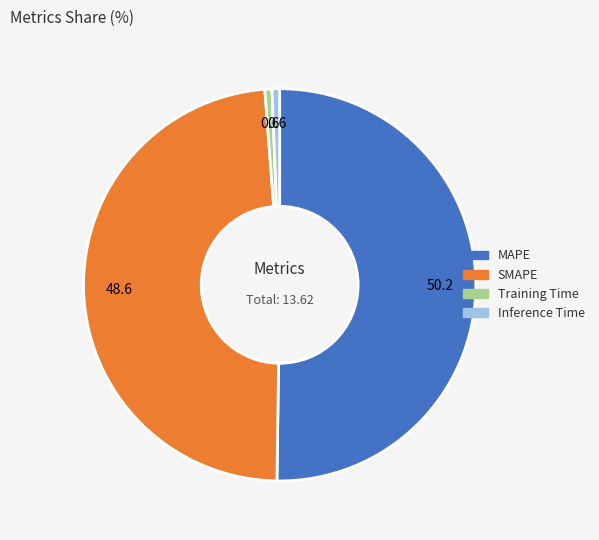

Approximately how many times larger is the value at SMAPE compared to MAPE?

1.0